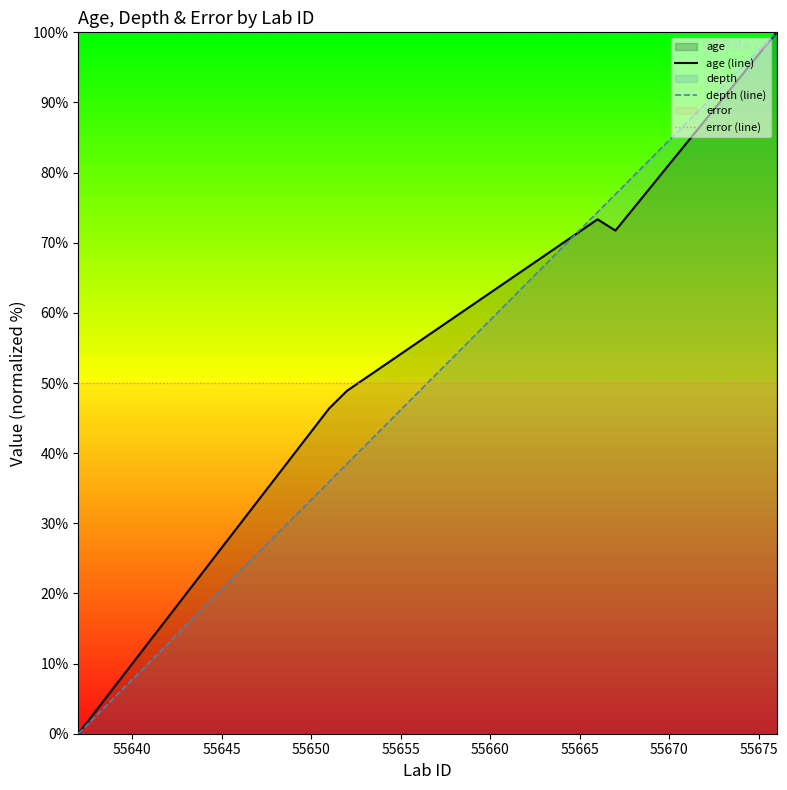

What is the value of the error (line) point at the 34th from the left?

50.0